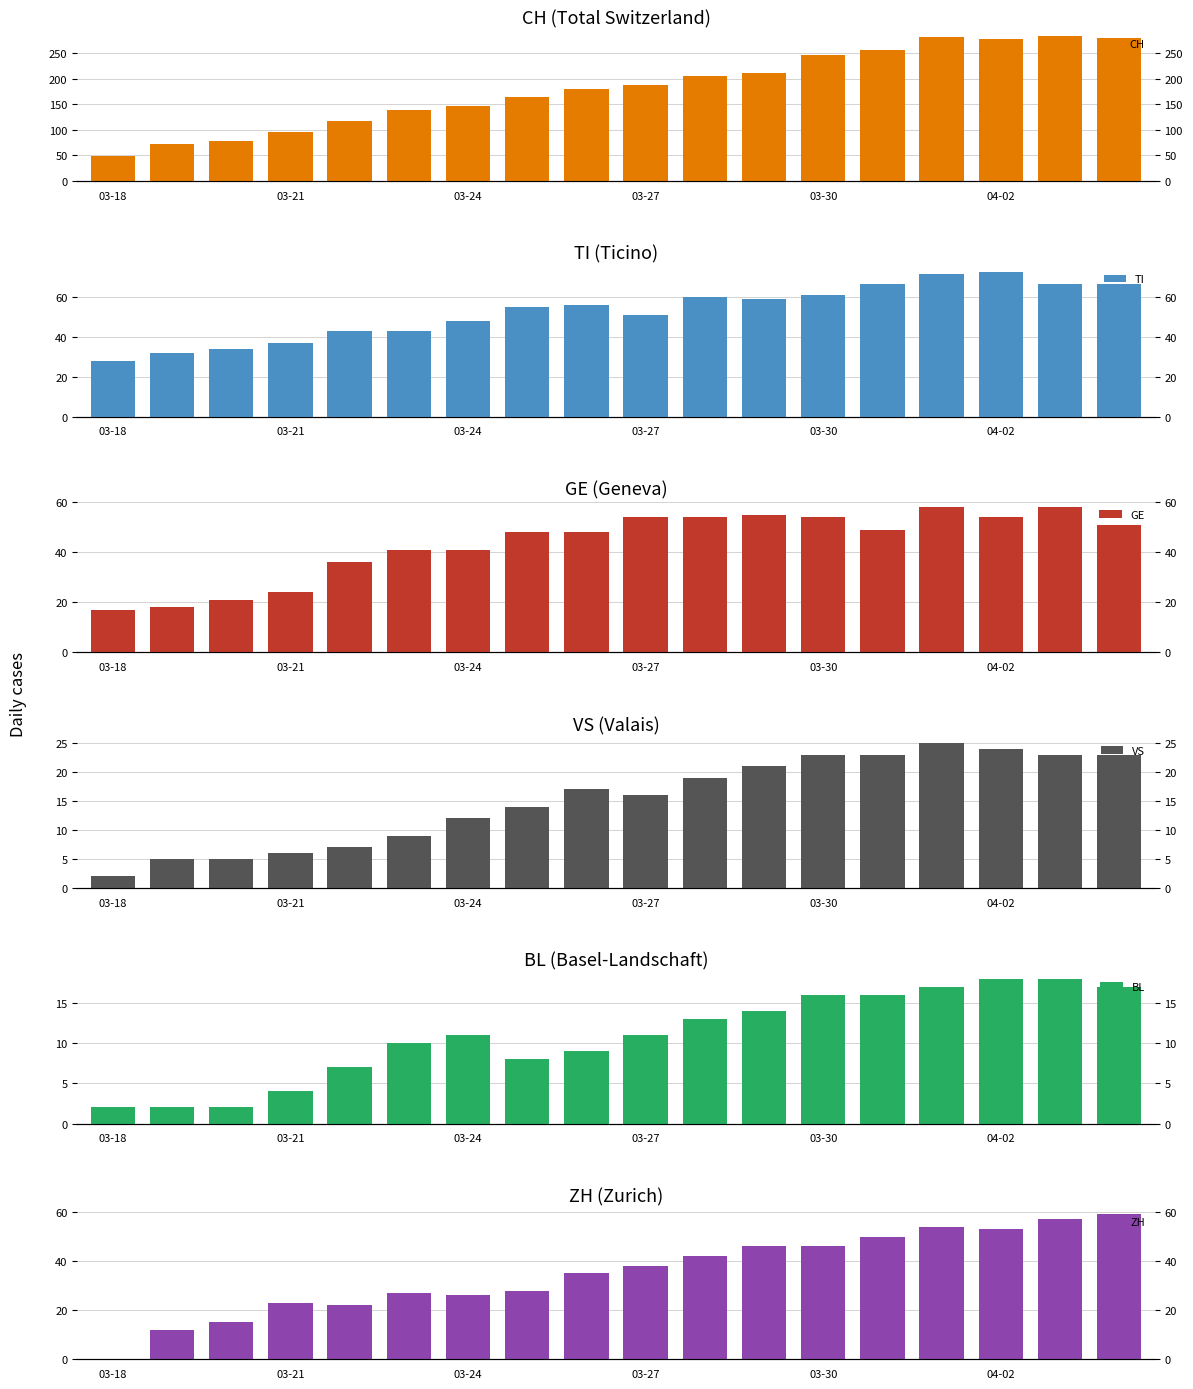

Which series has the largest total across all categories?

CH